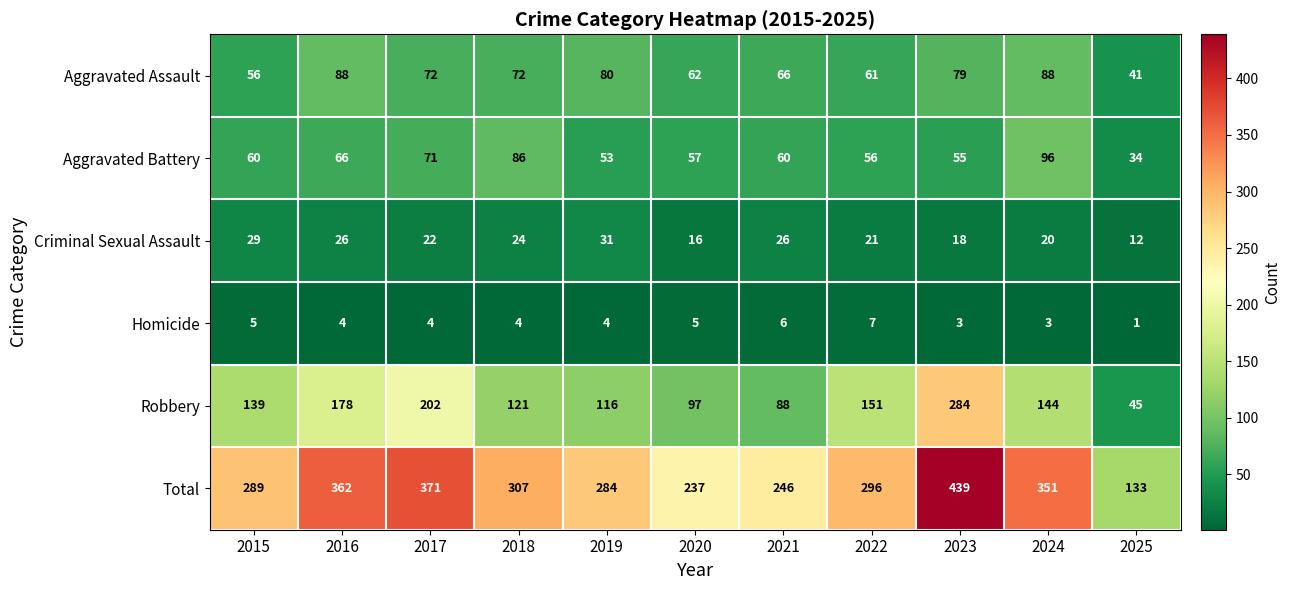

Which series has the widest spread of values?

Total